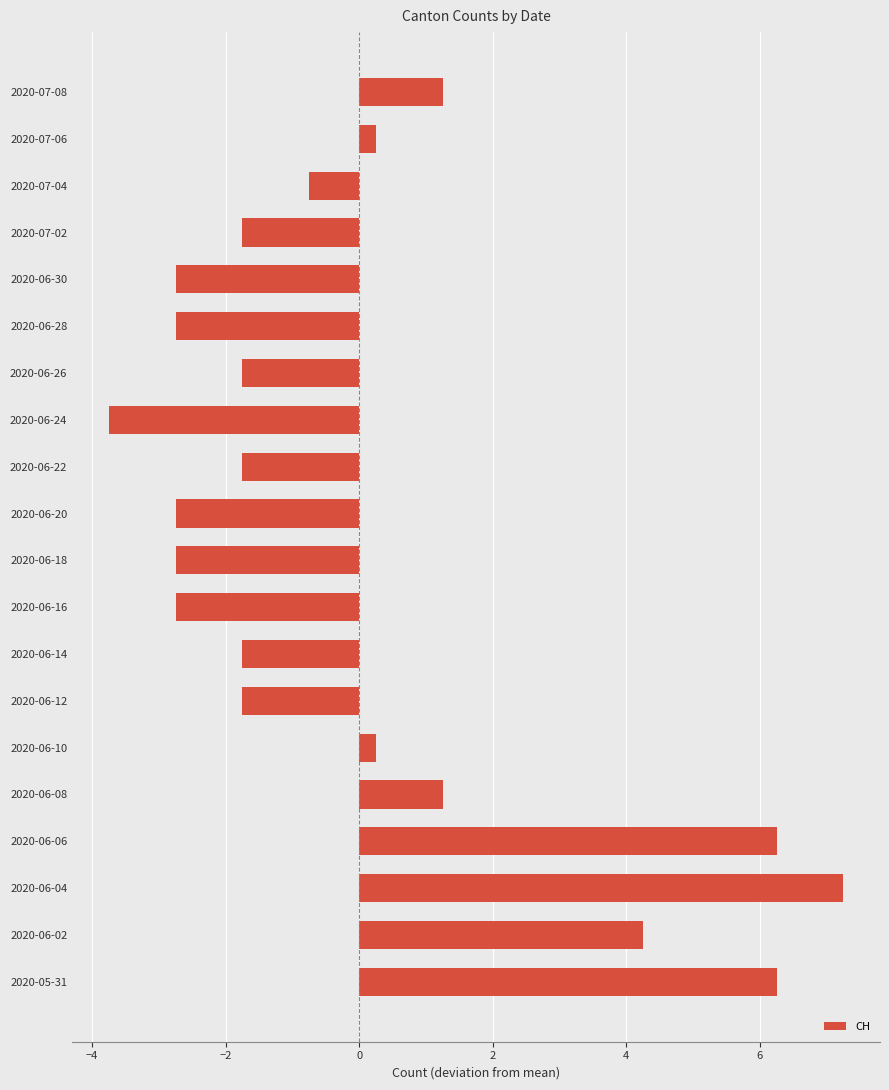

Does the chart contain any negative values?

Yes